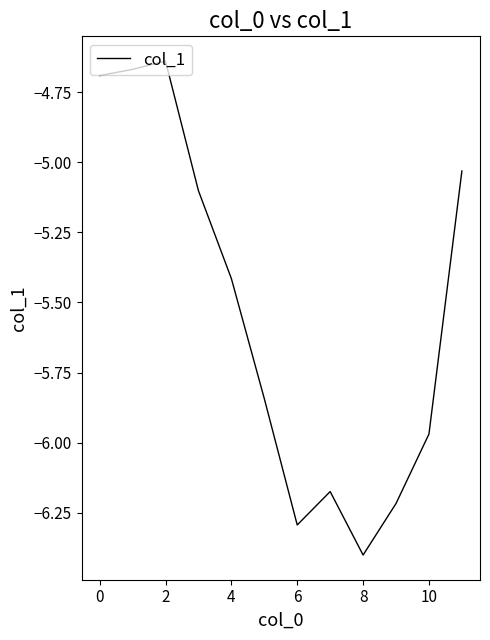

Does the chart display data point markers on the line(s)?

No